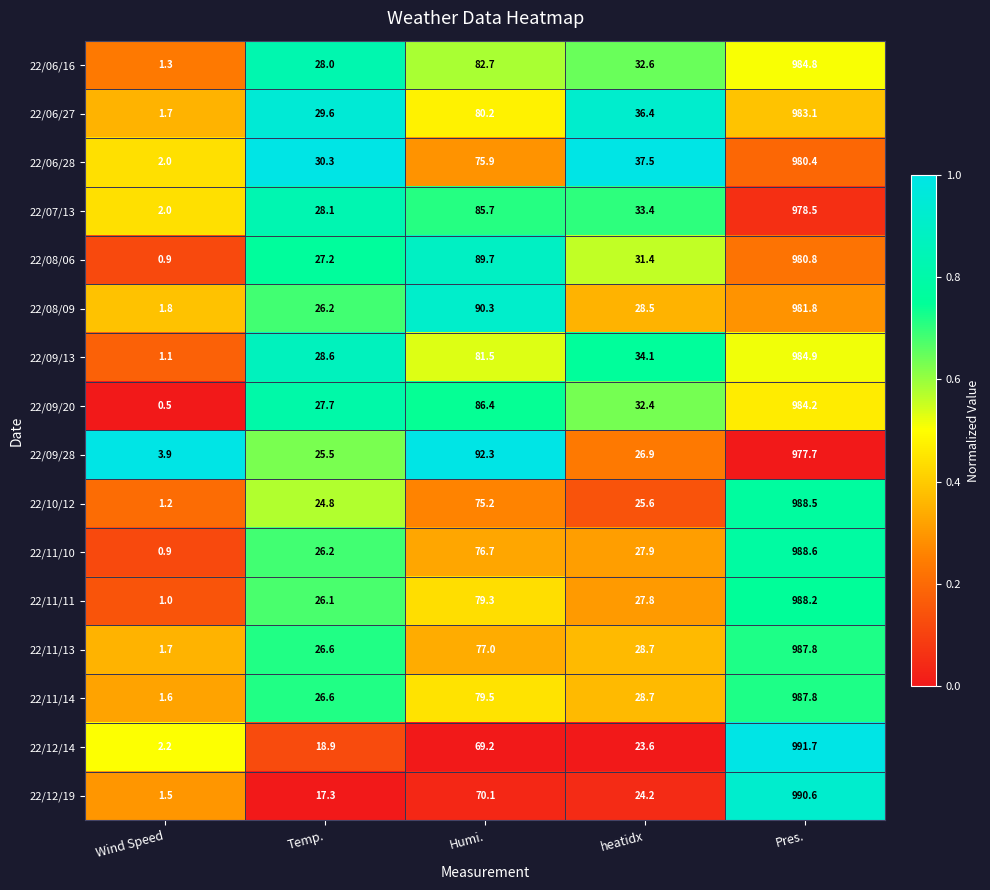

What value does the 22/09/28 series have at Temp.?

25.5